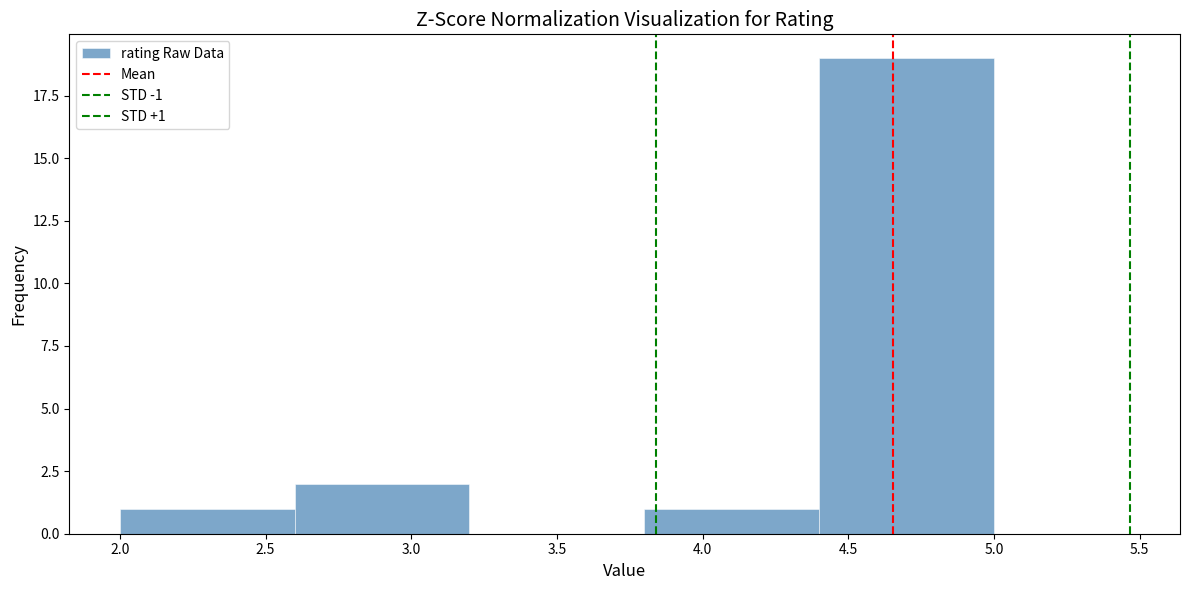

Over which range of the x-axis is the bar tallest?

4.4 to 5.0